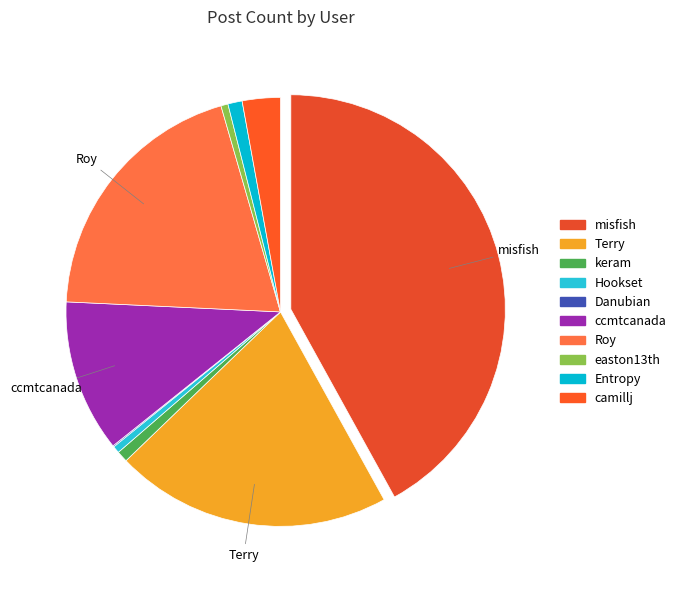

Do easton13th and Hookset together represent more than half of the pie?

No